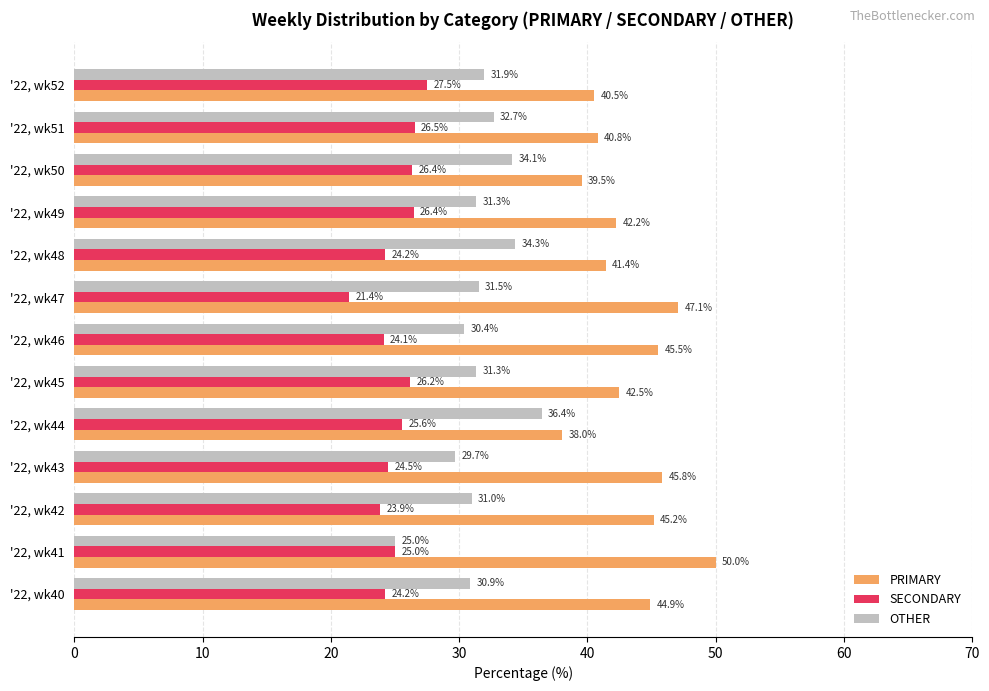

At how many categories does at least one series exceed 32?

13